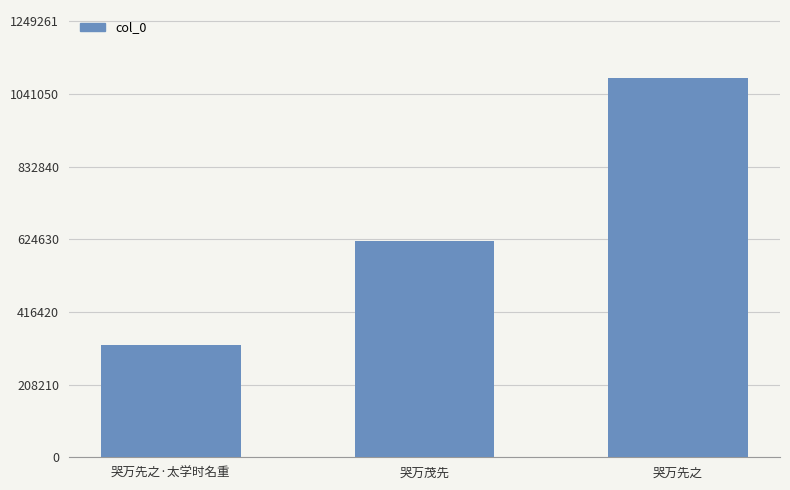

How many data points does each series have?

3